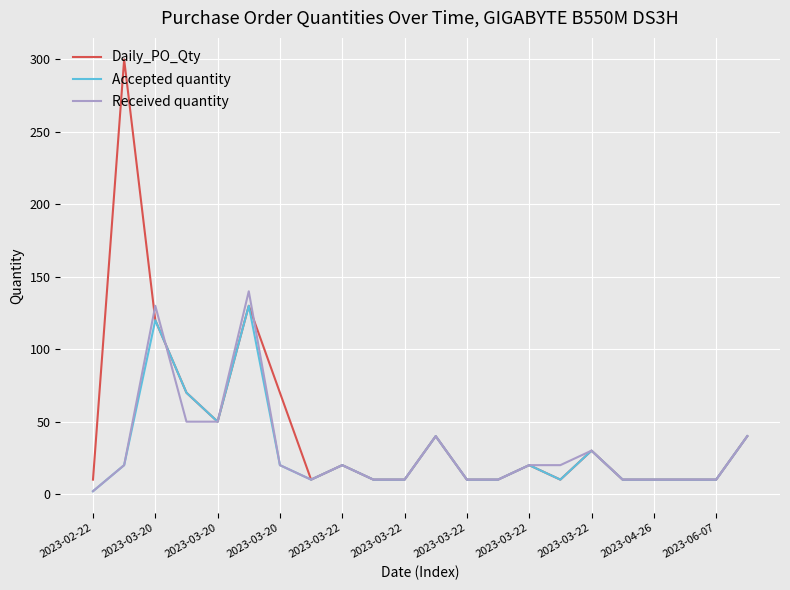

Which series has the largest total across all categories?

Daily_PO_Qty